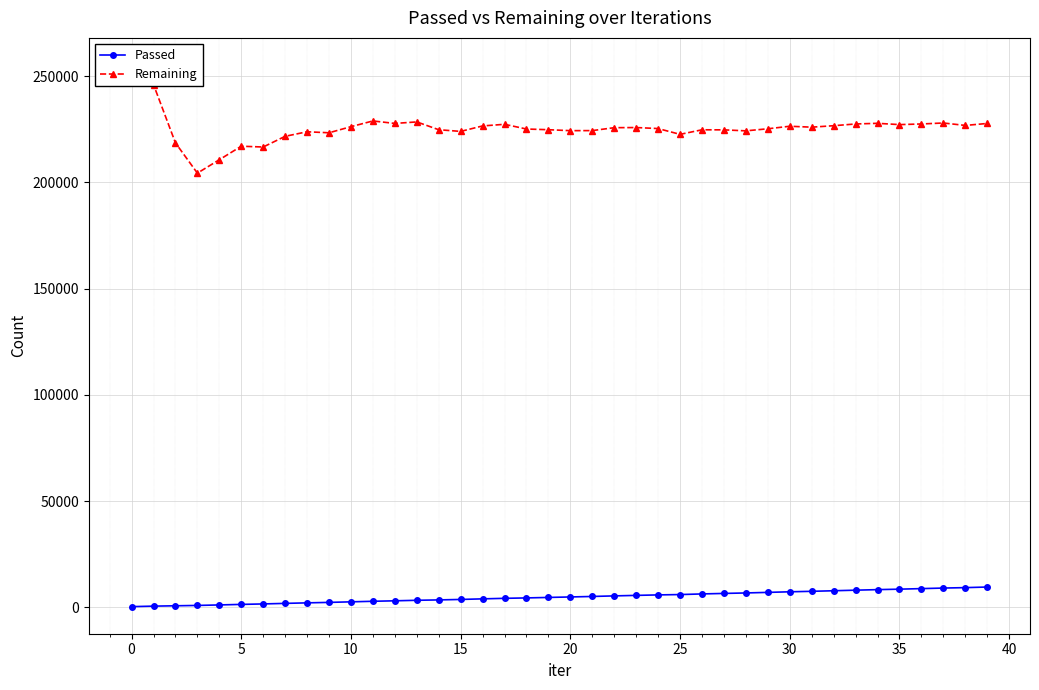

Where is Passed nearest to the value 4872?

20